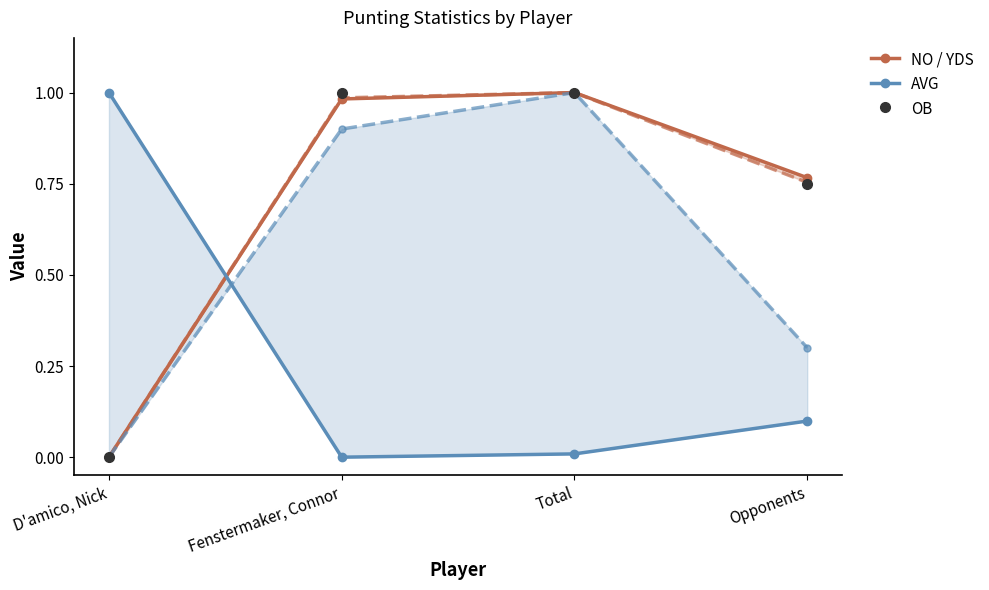

Reading left to right, extract all data points from this chart.

NO / YDS: D'amico, Nick=0.0	Fenstermaker, Connor=1.0	Total=1.0	Opponents=0.8
AVG: D'amico, Nick=1.0	Fenstermaker, Connor=0.0	Total=0.0	Opponents=0.1
OB: D'amico, Nick=0.0	Fenstermaker, Connor=1.0	Total=1.0	Opponents=0.8